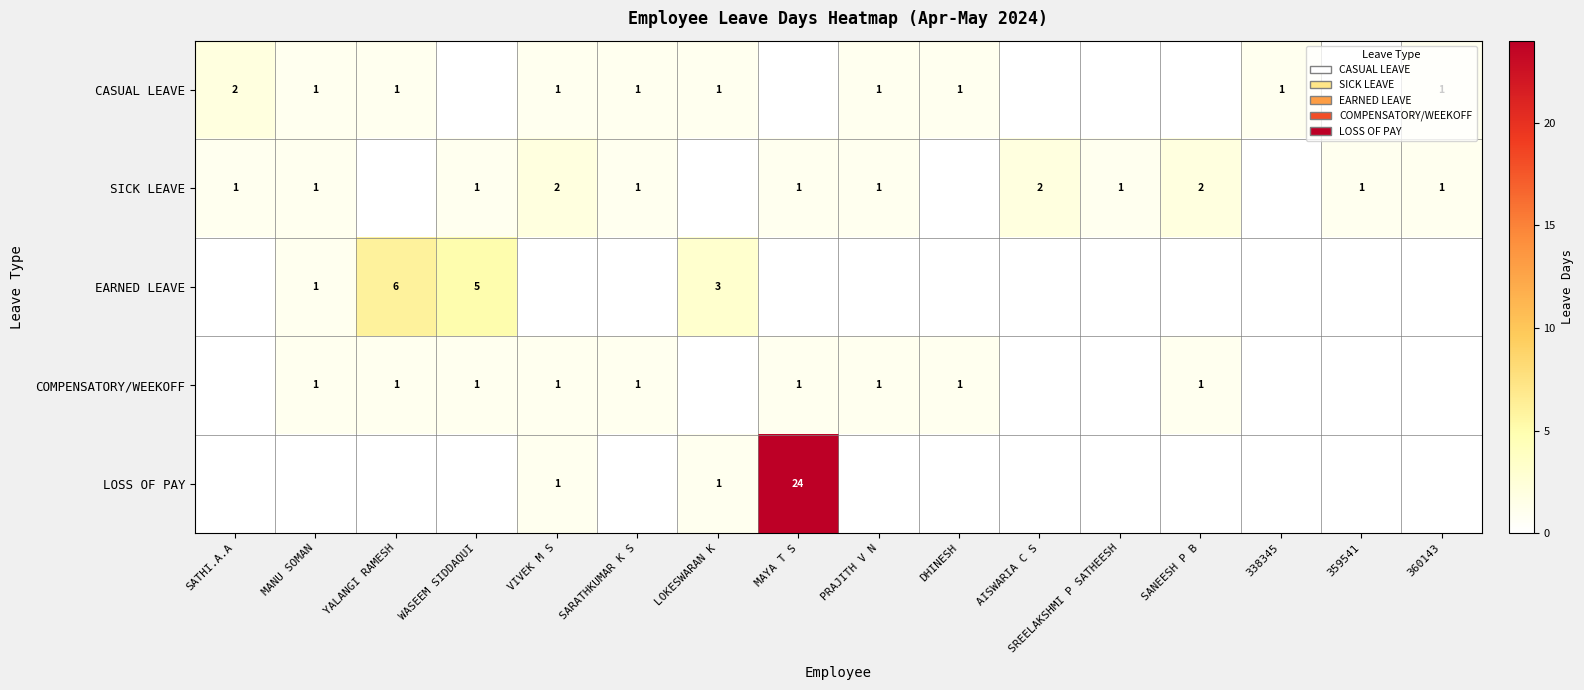

Which category has the highest value across all series?

MAYA T S